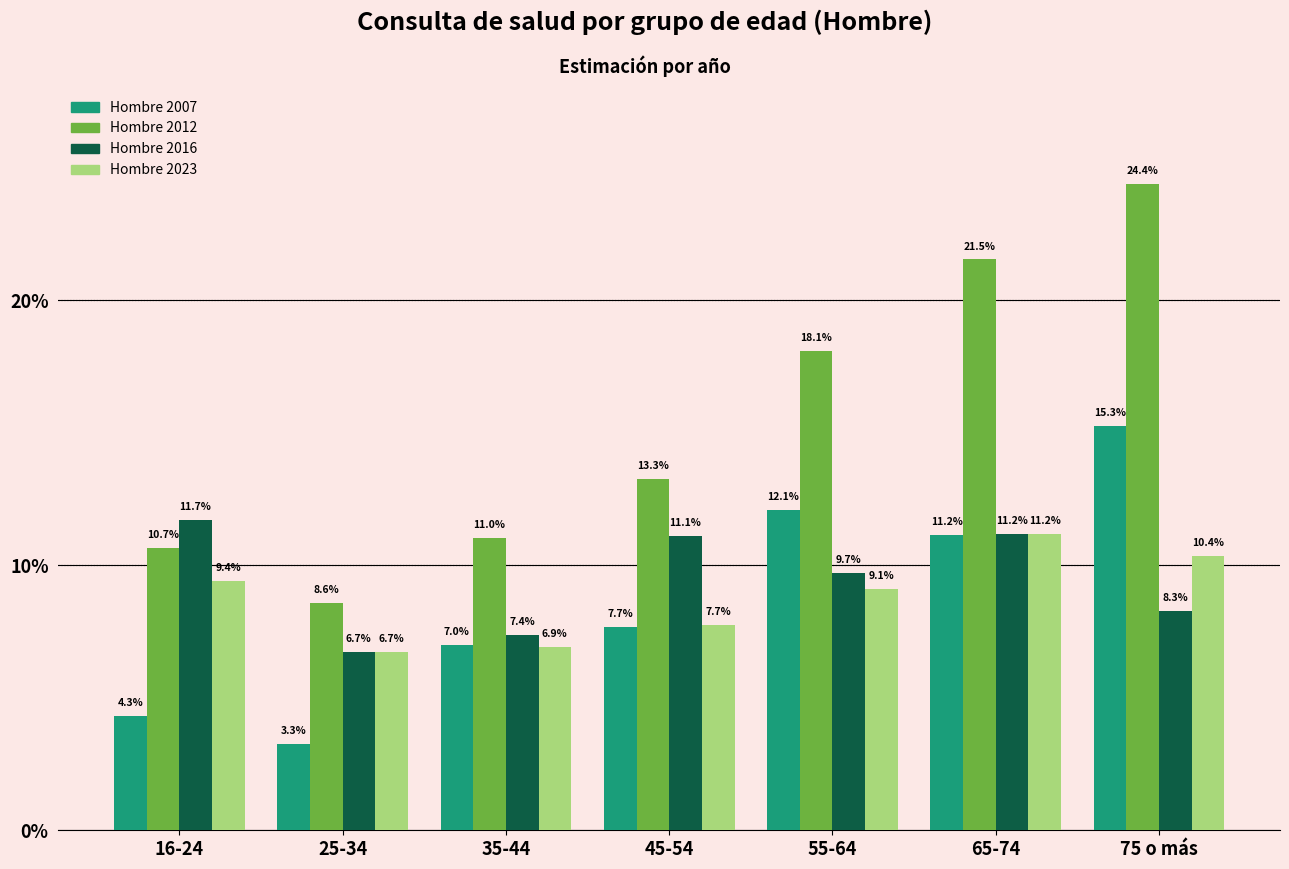

Are the bars grouped side by side (vs. stacked)?

Yes